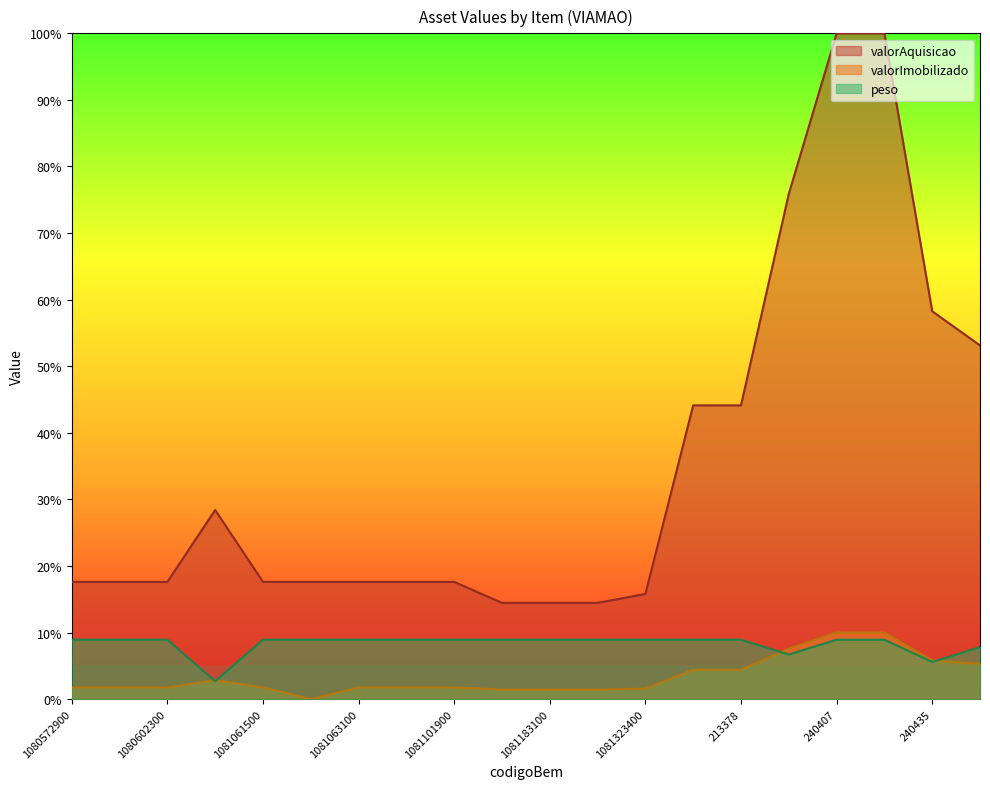

Reading right to left, extract all data points from this chart.

valorImobilizado: 0.1	0.1	0.1	0.1	0.1	0.0	0.0	0.0	0.0	0.0	0.0	0.0	0.0	0.0	0.0	0.0	0.0	0.0	0.0	0.0
valorAquisicao: 0.5	0.6	1.0	1.0	0.8	0.4	0.4	0.2	0.1	0.1	0.1	0.2	0.2	0.2	0.2	0.2	0.3	0.2	0.2	0.2
peso: 0.1	0.1	0.1	0.1	0.1	0.1	0.1	0.1	0.1	0.1	0.1	0.1	0.1	0.1	0.1	0.1	0.0	0.1	0.1	0.1